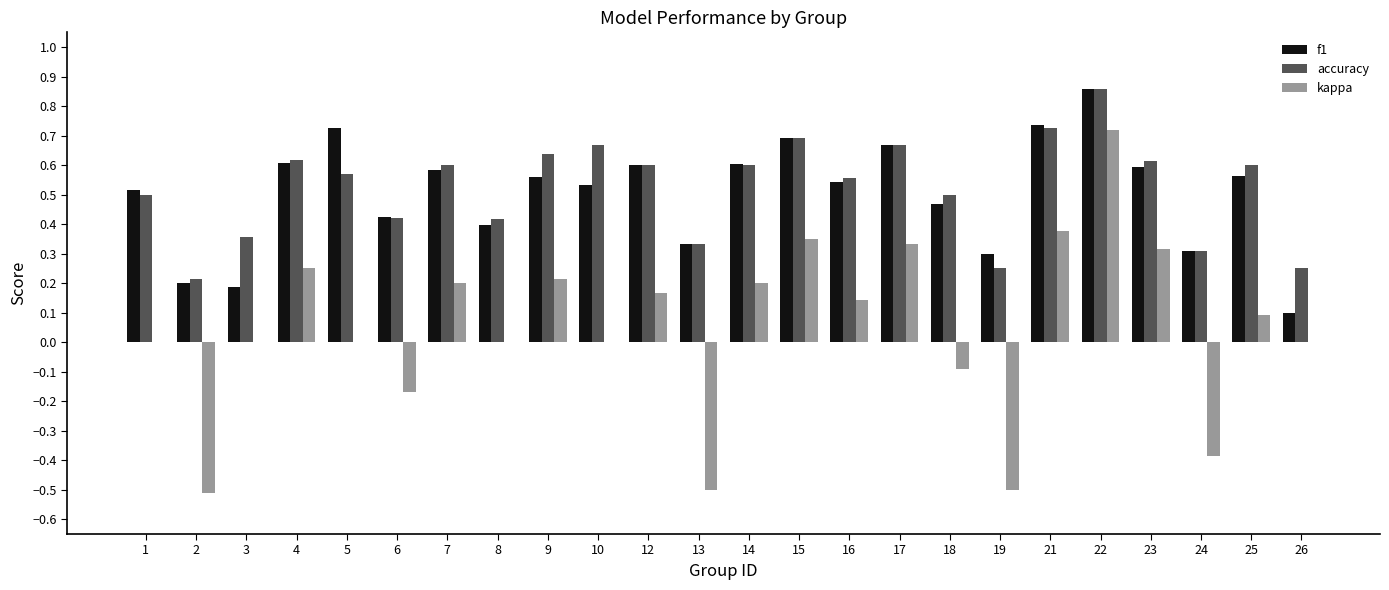

At which category is the sum across all series the highest?

22